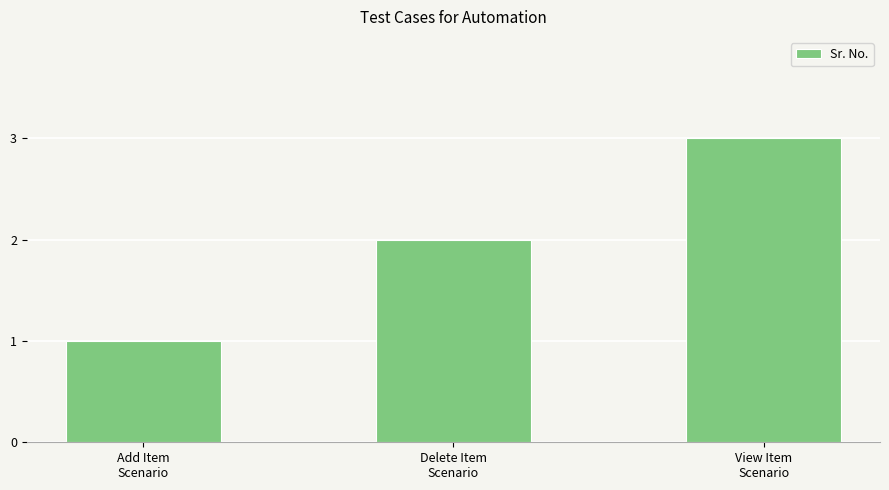

List the labels in order of value, smallest first.

Add Item
Scenario, Delete Item
Scenario, View Item
Scenario